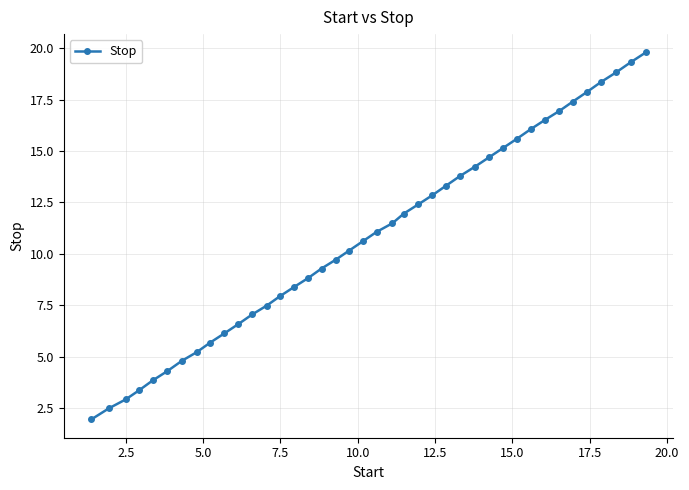

What is the average value?

10.9